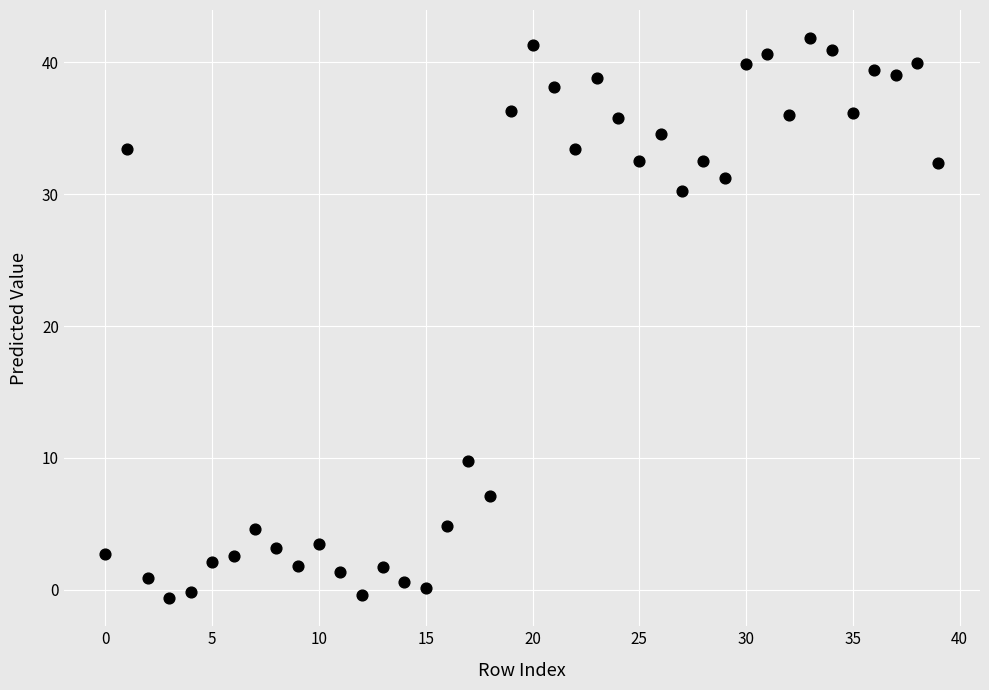

What is the range of Y values (max minus min)?

42.5